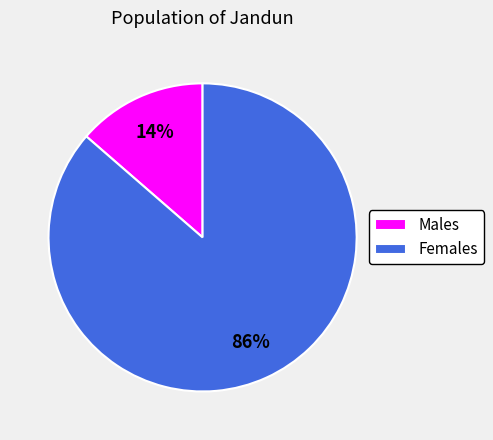

How many slices are in this pie chart?

2